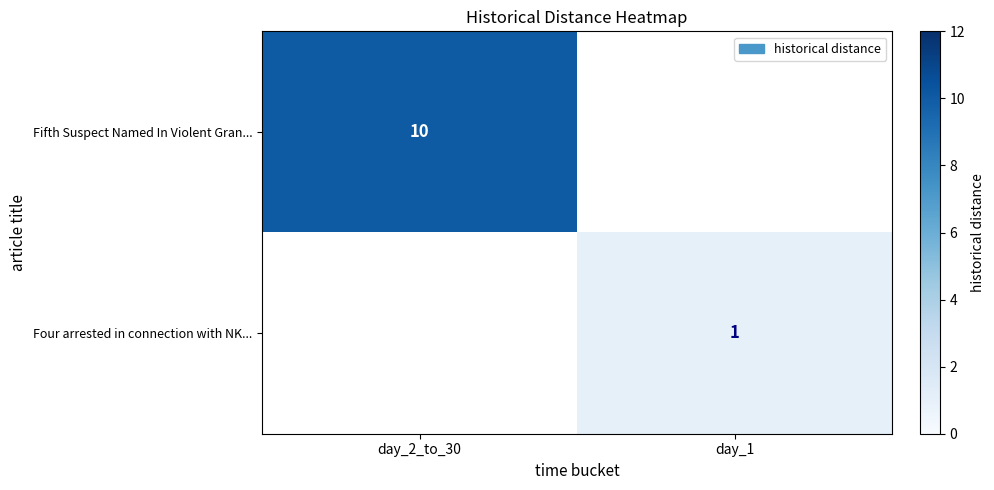

The value of Fifth Suspect Named In Violent Gran... at day_2_to_30 is 10. True or false?

True